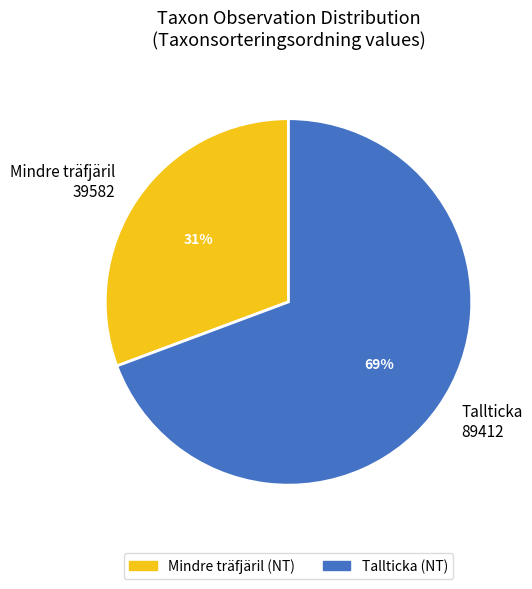

To the nearest percent, what is the average slice percentage?

50%